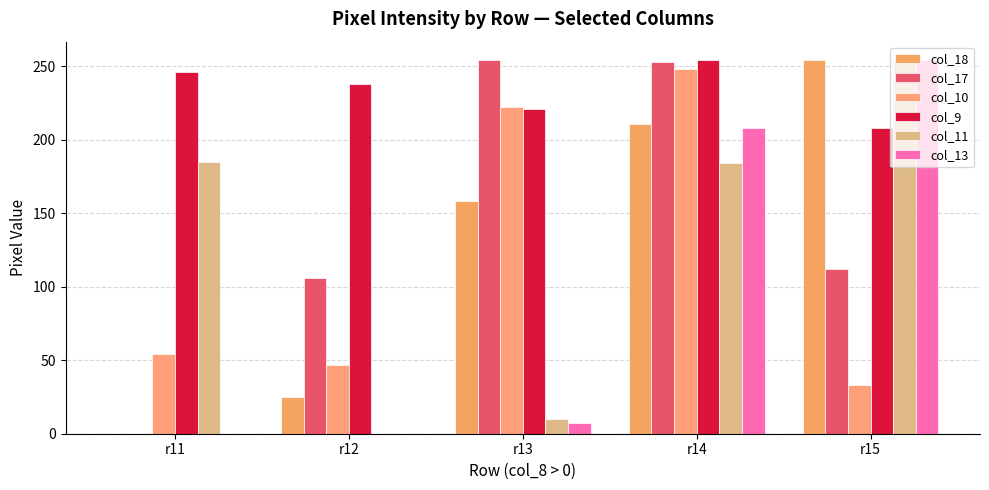

What is the difference between the highest and lowest values at r11?

246